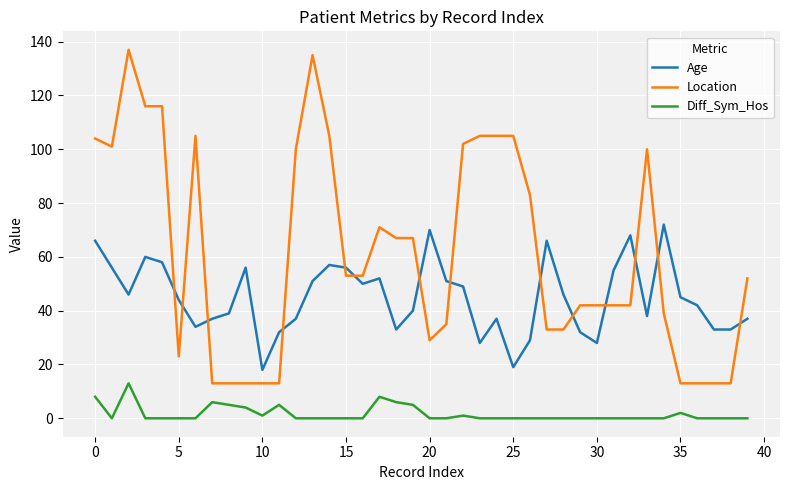

What is the highest value of the Age series?

72